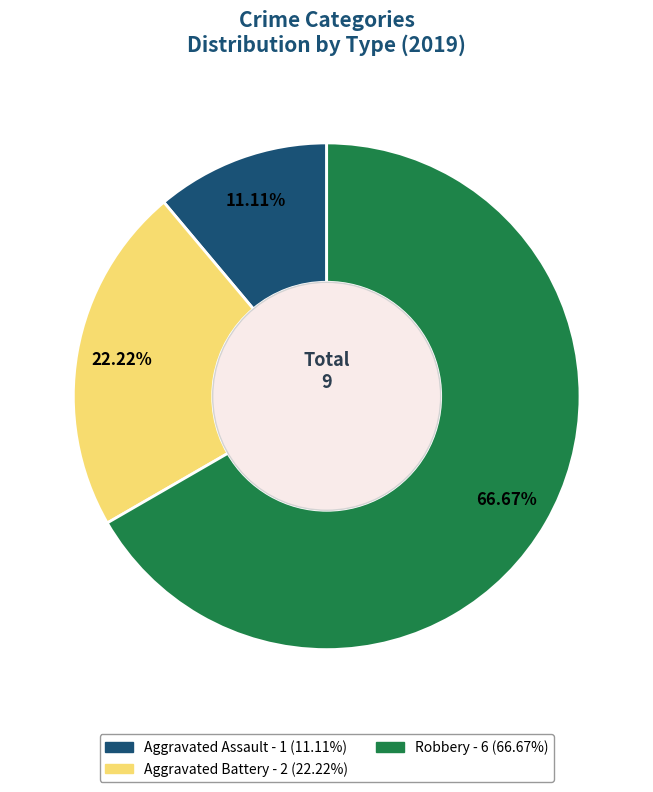

Is there a majority slice in this chart?

Yes